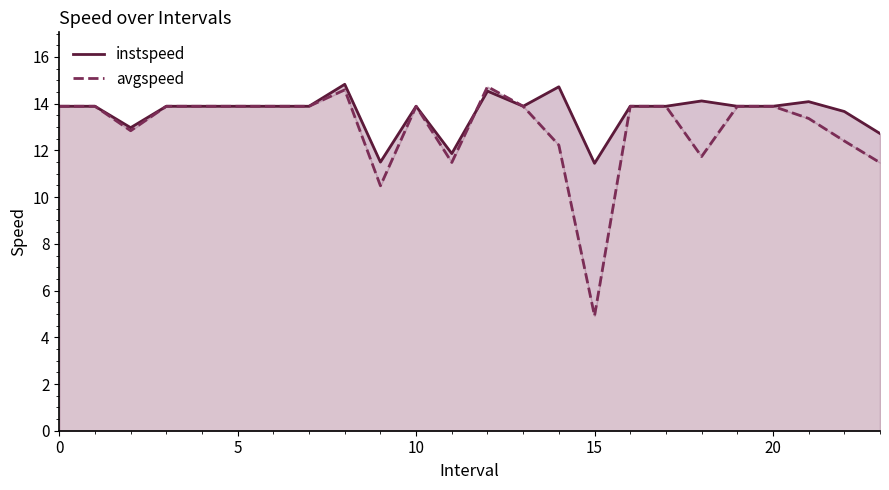

At which category does avgspeed reach its first local peak?

8